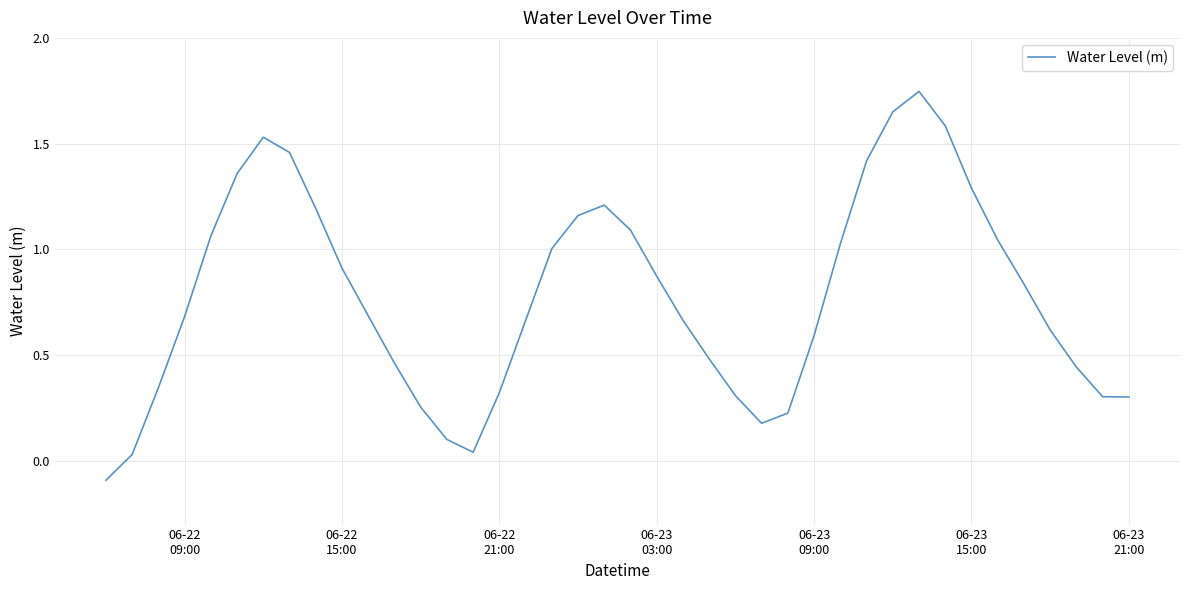

What is the difference between the maximum and minimum values?

1.8